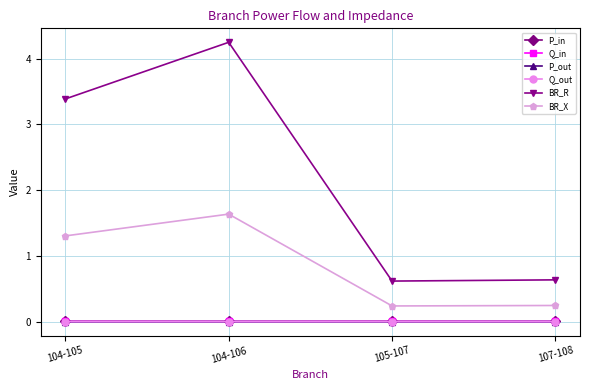

At which category does the chart reach its peak across all series?

104-106